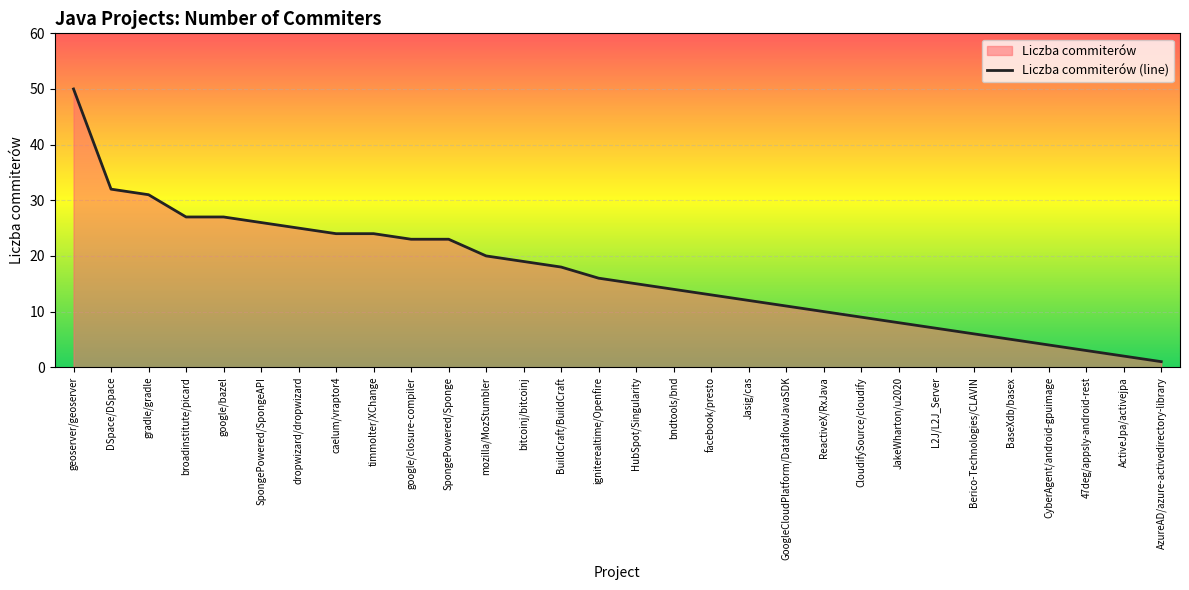

At which label does the data first exceed 16?

geoserver/geoserver